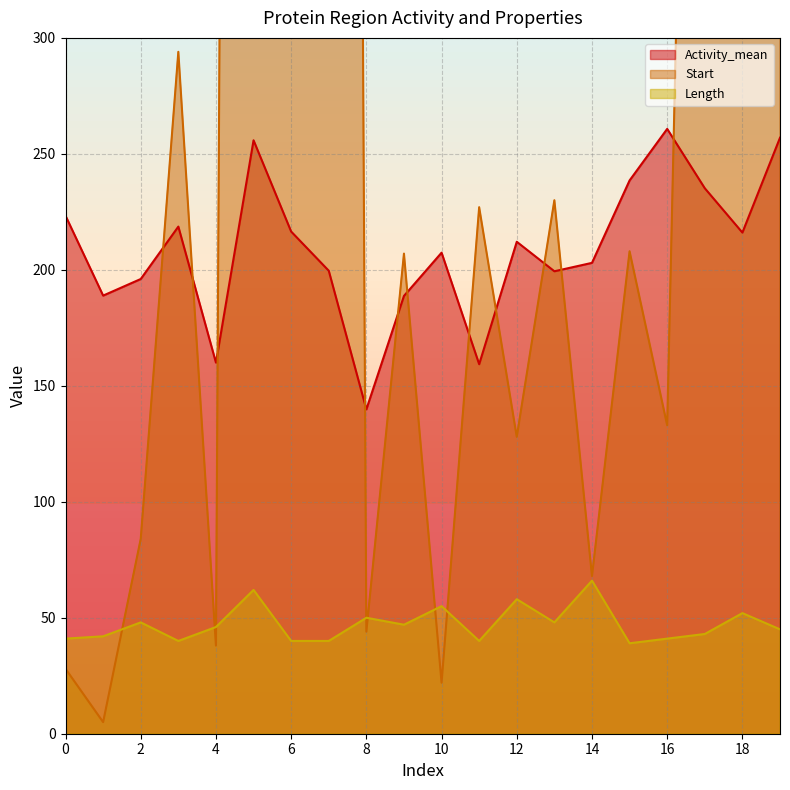

What is the sum of all Length values?

943.0